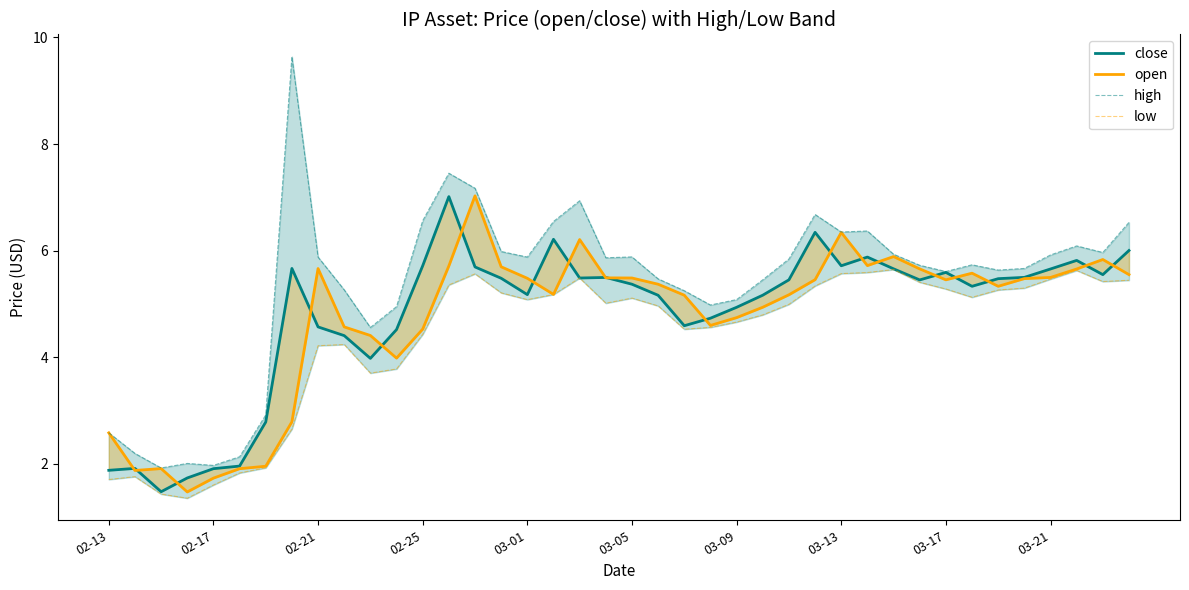

True or false: close and open cross at least once.

True